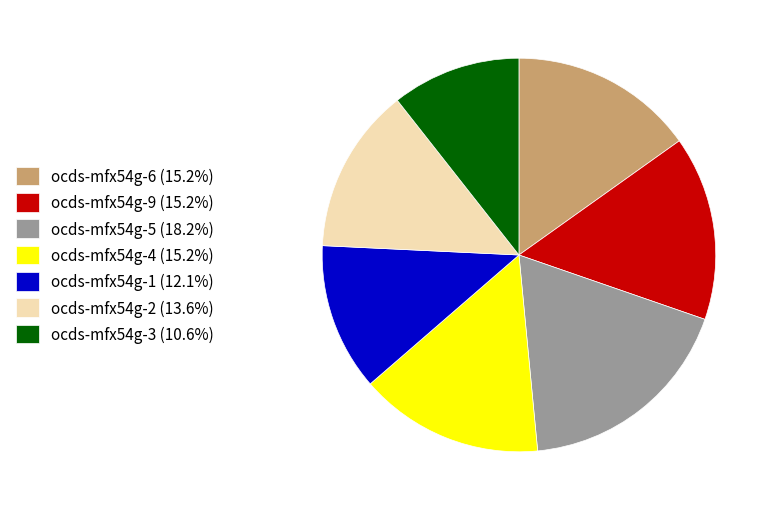

Between ocds-mfx54g-5 and ocds-mfx54g-4, which is larger?

ocds-mfx54g-5